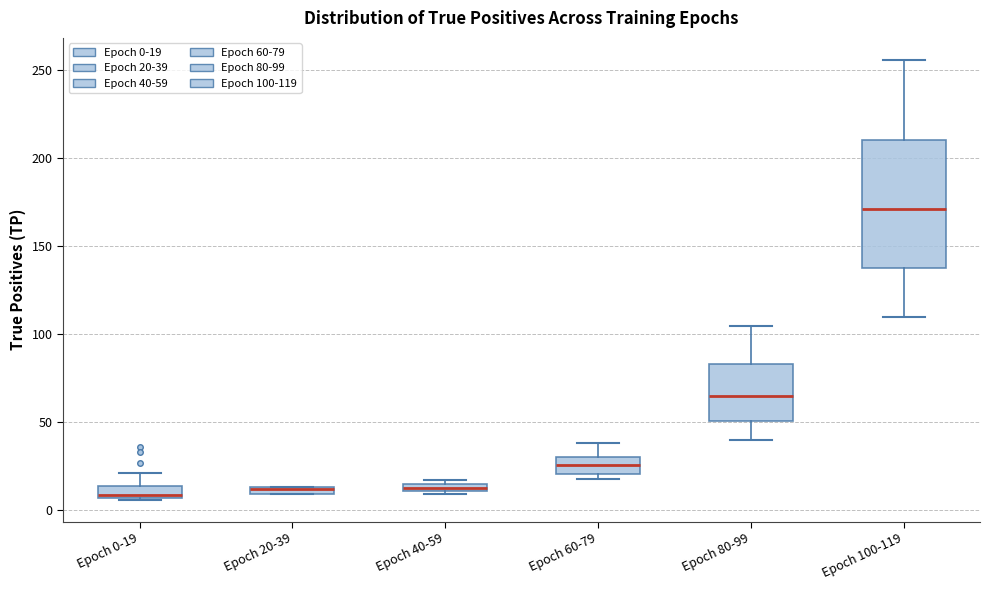

Where does the upper whisker of the box for Epoch 100-119 end on the y-axis? The values are not printed on the chart, so give them approximately, as read against the axis.

255